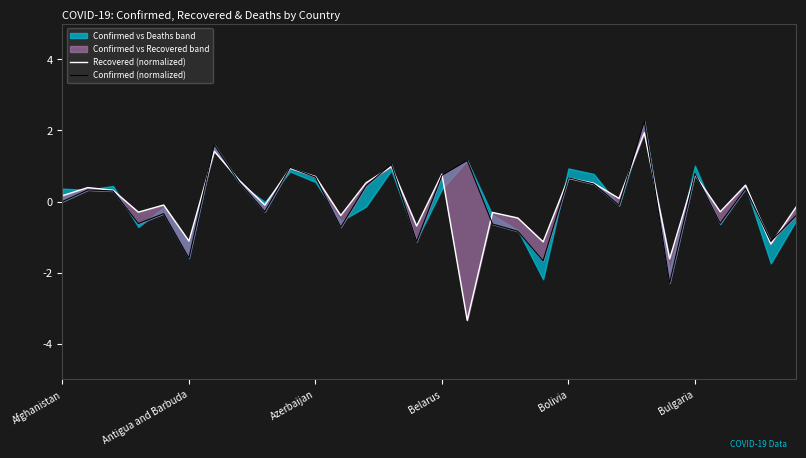

How many categories are shown in the chart?

30